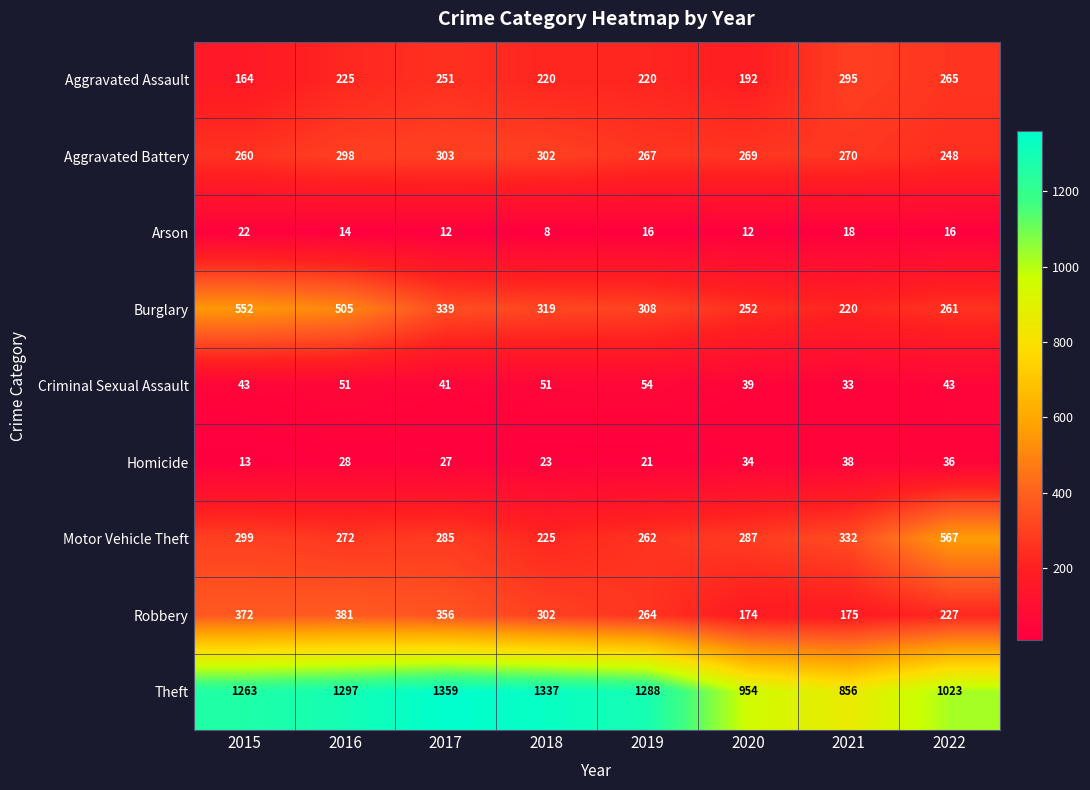

At which category is the sum across all series the highest?

2016